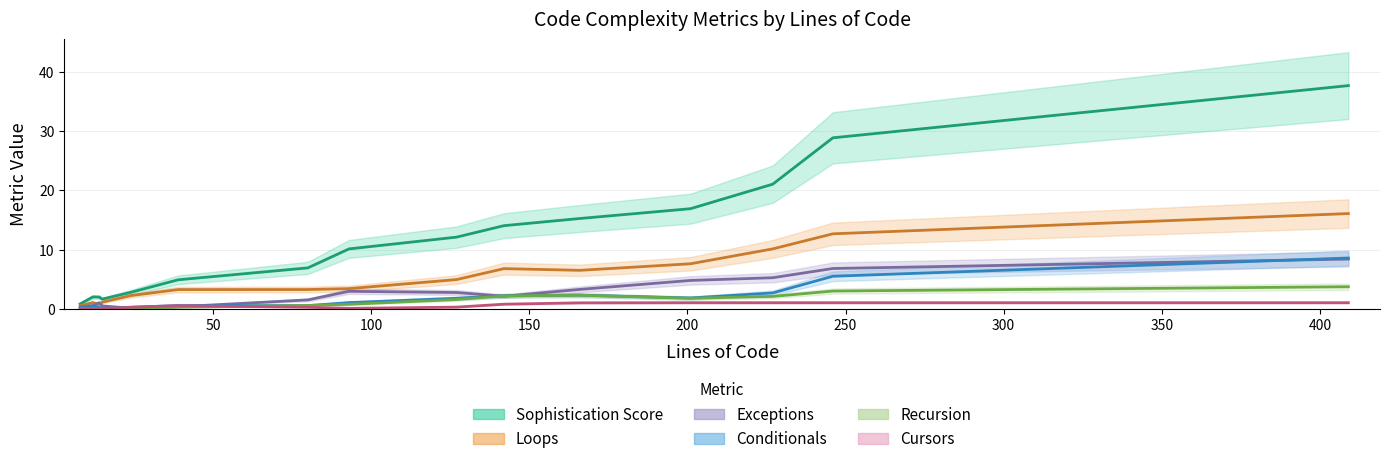

Is the value of Recursion at 8 greater than the value of Loops at 14?

No